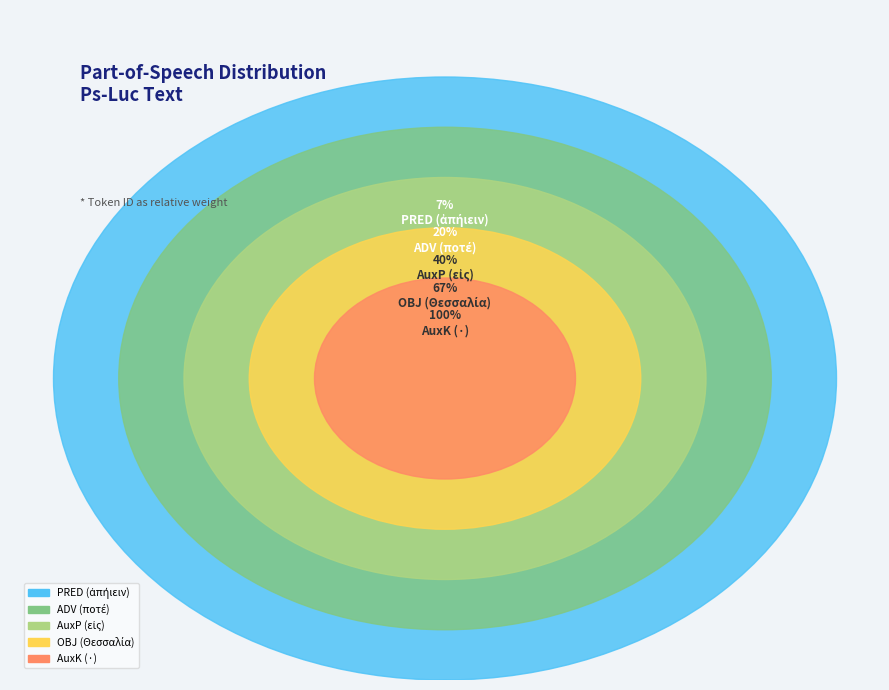

Count the number of slices in the pie.

5